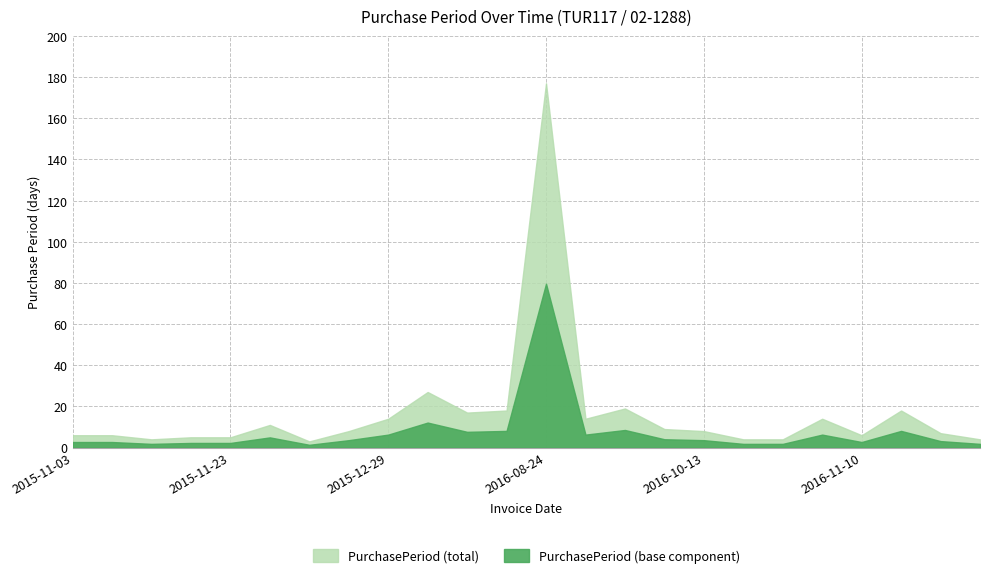

What is the sum of the values at 2015-11-18 and 2016-10-17?

9